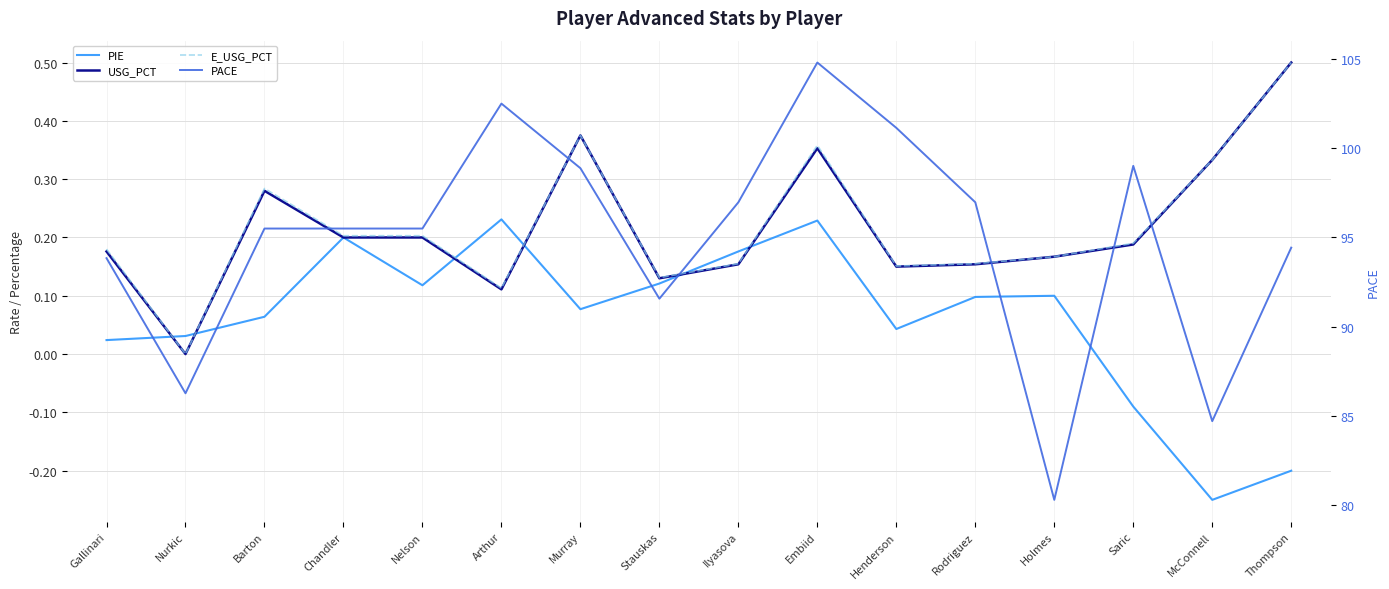

How many lines are shown in the chart?

4